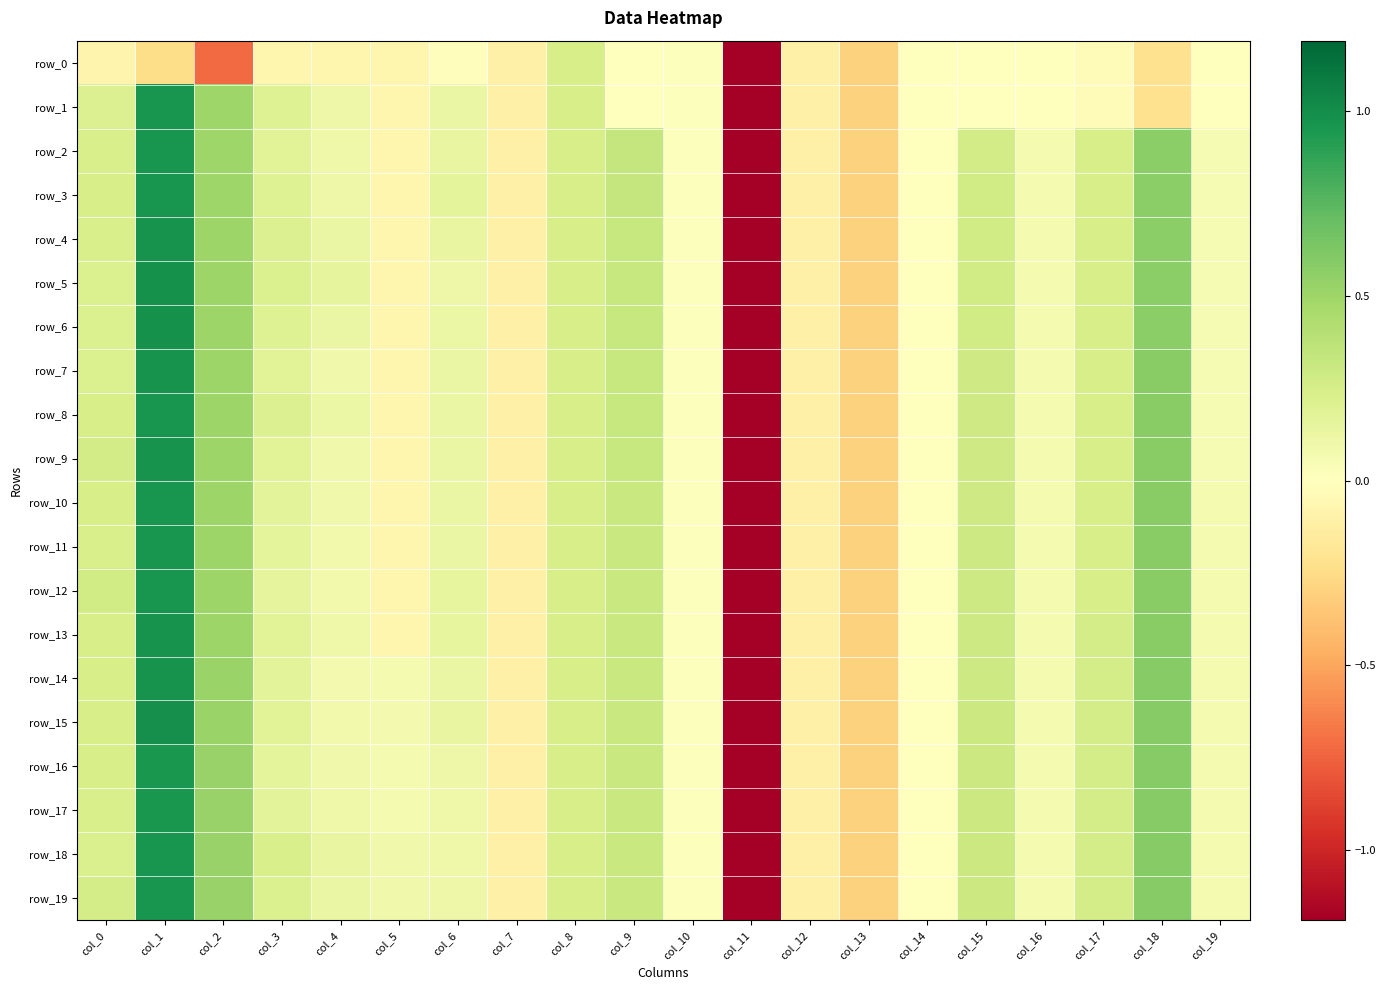

Reading left to right, extract all data points from this chart.

row_0: col_0=-0.1	col_1=-0.2	col_2=-0.7	col_3=-0.1	col_4=-0.1	col_5=-0.1	col_6=-0.0	col_7=-0.1	col_8=0.2	col_9=0.0	col_10=0.0	col_11=-5.1	col_12=-0.1	col_13=-0.3	col_14=-0.0	col_15=-0.0	col_16=-0.0	col_17=-0.0	col_18=-0.2	col_19=-0.0
row_1: col_0=0.2	col_1=1.0	col_2=0.5	col_3=0.2	col_4=0.1	col_5=-0.1	col_6=0.1	col_7=-0.1	col_8=0.2	col_9=0.0	col_10=0.0	col_11=-5.1	col_12=-0.1	col_13=-0.3	col_14=-0.0	col_15=-0.0	col_16=-0.0	col_17=-0.0	col_18=-0.2	col_19=-0.0
row_2: col_0=0.2	col_1=1.0	col_2=0.5	col_3=0.2	col_4=0.1	col_5=-0.1	col_6=0.1	col_7=-0.1	col_8=0.2	col_9=0.3	col_10=0.0	col_11=-5.1	col_12=-0.1	col_13=-0.3	col_14=0.0	col_15=0.3	col_16=0.1	col_17=0.2	col_18=0.6	col_19=0.0
row_3: col_0=0.2	col_1=1.0	col_2=0.5	col_3=0.2	col_4=0.1	col_5=-0.1	col_6=0.2	col_7=-0.1	col_8=0.2	col_9=0.3	col_10=0.0	col_11=-5.1	col_12=-0.1	col_13=-0.3	col_14=0.0	col_15=0.3	col_16=0.1	col_17=0.2	col_18=0.6	col_19=0.1
row_4: col_0=0.2	col_1=1.0	col_2=0.5	col_3=0.2	col_4=0.1	col_5=-0.1	col_6=0.1	col_7=-0.1	col_8=0.2	col_9=0.3	col_10=0.0	col_11=-5.1	col_12=-0.1	col_13=-0.3	col_14=0.0	col_15=0.3	col_16=0.1	col_17=0.2	col_18=0.6	col_19=0.1
row_5: col_0=0.2	col_1=1.0	col_2=0.5	col_3=0.2	col_4=0.2	col_5=-0.1	col_6=0.1	col_7=-0.1	col_8=0.2	col_9=0.3	col_10=0.0	col_11=-5.1	col_12=-0.1	col_13=-0.3	col_14=0.0	col_15=0.3	col_16=0.1	col_17=0.2	col_18=0.6	col_19=0.1
row_6: col_0=0.2	col_1=1.0	col_2=0.5	col_3=0.2	col_4=0.1	col_5=-0.1	col_6=0.1	col_7=-0.1	col_8=0.2	col_9=0.3	col_10=0.0	col_11=-5.1	col_12=-0.1	col_13=-0.3	col_14=0.0	col_15=0.3	col_16=0.1	col_17=0.2	col_18=0.6	col_19=0.1
row_7: col_0=0.2	col_1=1.0	col_2=0.5	col_3=0.2	col_4=0.1	col_5=-0.1	col_6=0.1	col_7=-0.1	col_8=0.2	col_9=0.3	col_10=0.0	col_11=-5.1	col_12=-0.1	col_13=-0.3	col_14=0.0	col_15=0.3	col_16=0.1	col_17=0.2	col_18=0.6	col_19=0.1
row_8: col_0=0.2	col_1=1.0	col_2=0.5	col_3=0.2	col_4=0.1	col_5=-0.1	col_6=0.1	col_7=-0.1	col_8=0.2	col_9=0.3	col_10=0.0	col_11=-5.1	col_12=-0.1	col_13=-0.3	col_14=0.0	col_15=0.3	col_16=0.1	col_17=0.2	col_18=0.6	col_19=0.1
row_9: col_0=0.3	col_1=1.0	col_2=0.5	col_3=0.2	col_4=0.1	col_5=-0.1	col_6=0.1	col_7=-0.1	col_8=0.2	col_9=0.3	col_10=0.0	col_11=-5.1	col_12=-0.1	col_13=-0.3	col_14=0.0	col_15=0.3	col_16=0.1	col_17=0.2	col_18=0.6	col_19=0.1
row_10: col_0=0.2	col_1=1.0	col_2=0.5	col_3=0.2	col_4=0.1	col_5=-0.1	col_6=0.1	col_7=-0.1	col_8=0.2	col_9=0.3	col_10=0.0	col_11=-5.1	col_12=-0.1	col_13=-0.3	col_14=0.0	col_15=0.3	col_16=0.1	col_17=0.2	col_18=0.6	col_19=0.1
row_11: col_0=0.2	col_1=1.0	col_2=0.5	col_3=0.2	col_4=0.1	col_5=-0.1	col_6=0.1	col_7=-0.1	col_8=0.2	col_9=0.3	col_10=0.0	col_11=-5.1	col_12=-0.1	col_13=-0.3	col_14=0.0	col_15=0.3	col_16=0.1	col_17=0.3	col_18=0.6	col_19=0.1
row_12: col_0=0.3	col_1=1.0	col_2=0.5	col_3=0.2	col_4=0.1	col_5=-0.1	col_6=0.1	col_7=-0.1	col_8=0.2	col_9=0.3	col_10=0.0	col_11=-5.1	col_12=-0.1	col_13=-0.3	col_14=0.0	col_15=0.3	col_16=0.1	col_17=0.3	col_18=0.6	col_19=0.1
row_13: col_0=0.2	col_1=1.0	col_2=0.5	col_3=0.2	col_4=0.1	col_5=-0.1	col_6=0.1	col_7=-0.1	col_8=0.2	col_9=0.3	col_10=0.0	col_11=-5.1	col_12=-0.1	col_13=-0.3	col_14=0.0	col_15=0.3	col_16=0.1	col_17=0.3	col_18=0.6	col_19=0.1
row_14: col_0=0.2	col_1=1.0	col_2=0.5	col_3=0.2	col_4=0.1	col_5=0.1	col_6=0.1	col_7=-0.1	col_8=0.2	col_9=0.3	col_10=0.0	col_11=-5.1	col_12=-0.1	col_13=-0.3	col_14=0.0	col_15=0.3	col_16=0.1	col_17=0.3	col_18=0.6	col_19=0.1
row_15: col_0=0.2	col_1=1.0	col_2=0.5	col_3=0.2	col_4=0.1	col_5=0.1	col_6=0.1	col_7=-0.1	col_8=0.2	col_9=0.3	col_10=0.0	col_11=-5.1	col_12=-0.1	col_13=-0.3	col_14=0.0	col_15=0.3	col_16=0.1	col_17=0.3	col_18=0.6	col_19=0.1
row_16: col_0=0.2	col_1=1.0	col_2=0.5	col_3=0.2	col_4=0.1	col_5=0.1	col_6=0.1	col_7=-0.1	col_8=0.2	col_9=0.3	col_10=0.0	col_11=-5.1	col_12=-0.1	col_13=-0.3	col_14=0.0	col_15=0.3	col_16=0.1	col_17=0.3	col_18=0.6	col_19=0.1
row_17: col_0=0.2	col_1=1.0	col_2=0.5	col_3=0.2	col_4=0.1	col_5=0.1	col_6=0.1	col_7=-0.1	col_8=0.2	col_9=0.3	col_10=0.0	col_11=-5.1	col_12=-0.1	col_13=-0.3	col_14=0.0	col_15=0.3	col_16=0.1	col_17=0.3	col_18=0.6	col_19=0.1
row_18: col_0=0.2	col_1=1.0	col_2=0.5	col_3=0.2	col_4=0.1	col_5=0.1	col_6=0.1	col_7=-0.1	col_8=0.2	col_9=0.3	col_10=0.0	col_11=-5.1	col_12=-0.1	col_13=-0.3	col_14=0.0	col_15=0.3	col_16=0.1	col_17=0.3	col_18=0.6	col_19=0.1
row_19: col_0=0.3	col_1=1.0	col_2=0.5	col_3=0.2	col_4=0.1	col_5=0.1	col_6=0.1	col_7=-0.1	col_8=0.2	col_9=0.3	col_10=0.0	col_11=-5.1	col_12=-0.1	col_13=-0.3	col_14=0.0	col_15=0.3	col_16=0.1	col_17=0.3	col_18=0.6	col_19=0.1